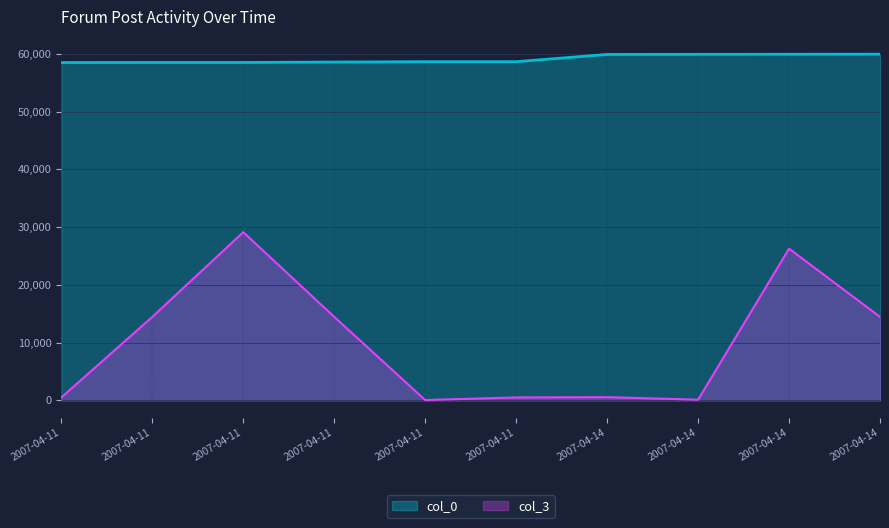

True or false: col_0 has more than 0 interior local peaks.

False